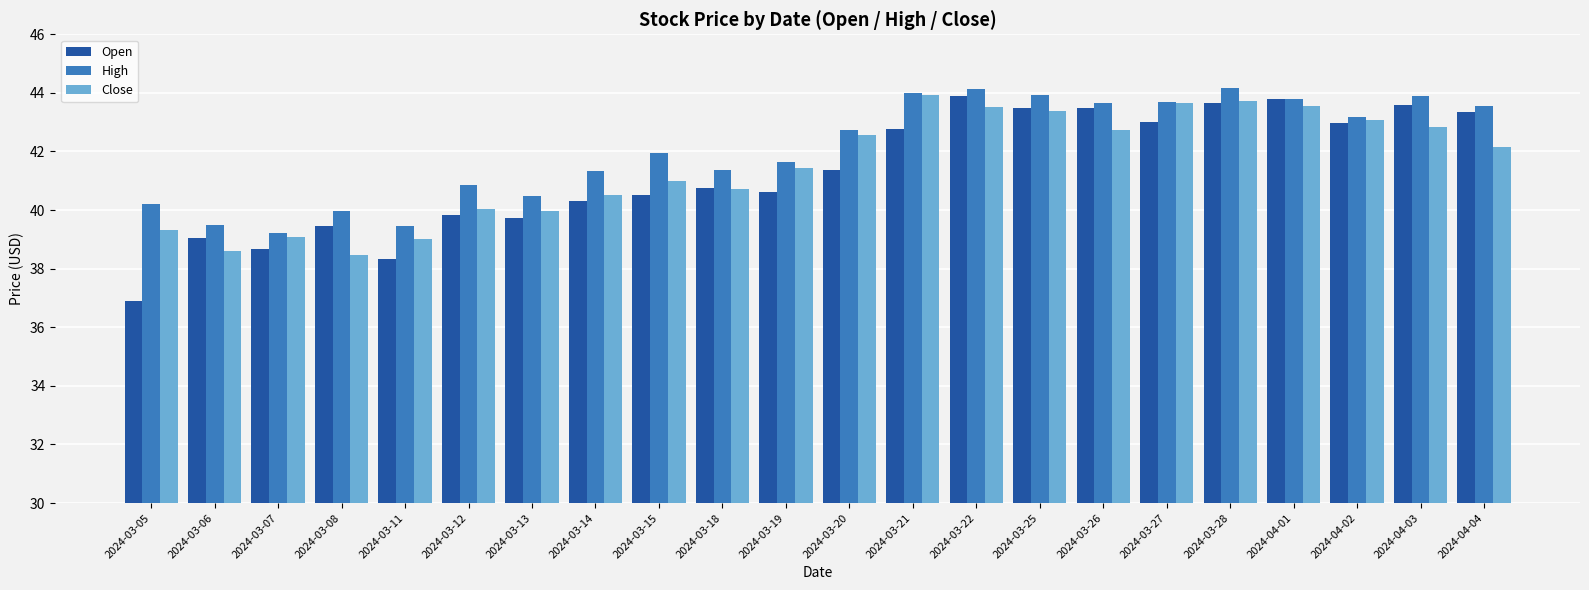

Read the Close value at 2024-03-08.

38.5